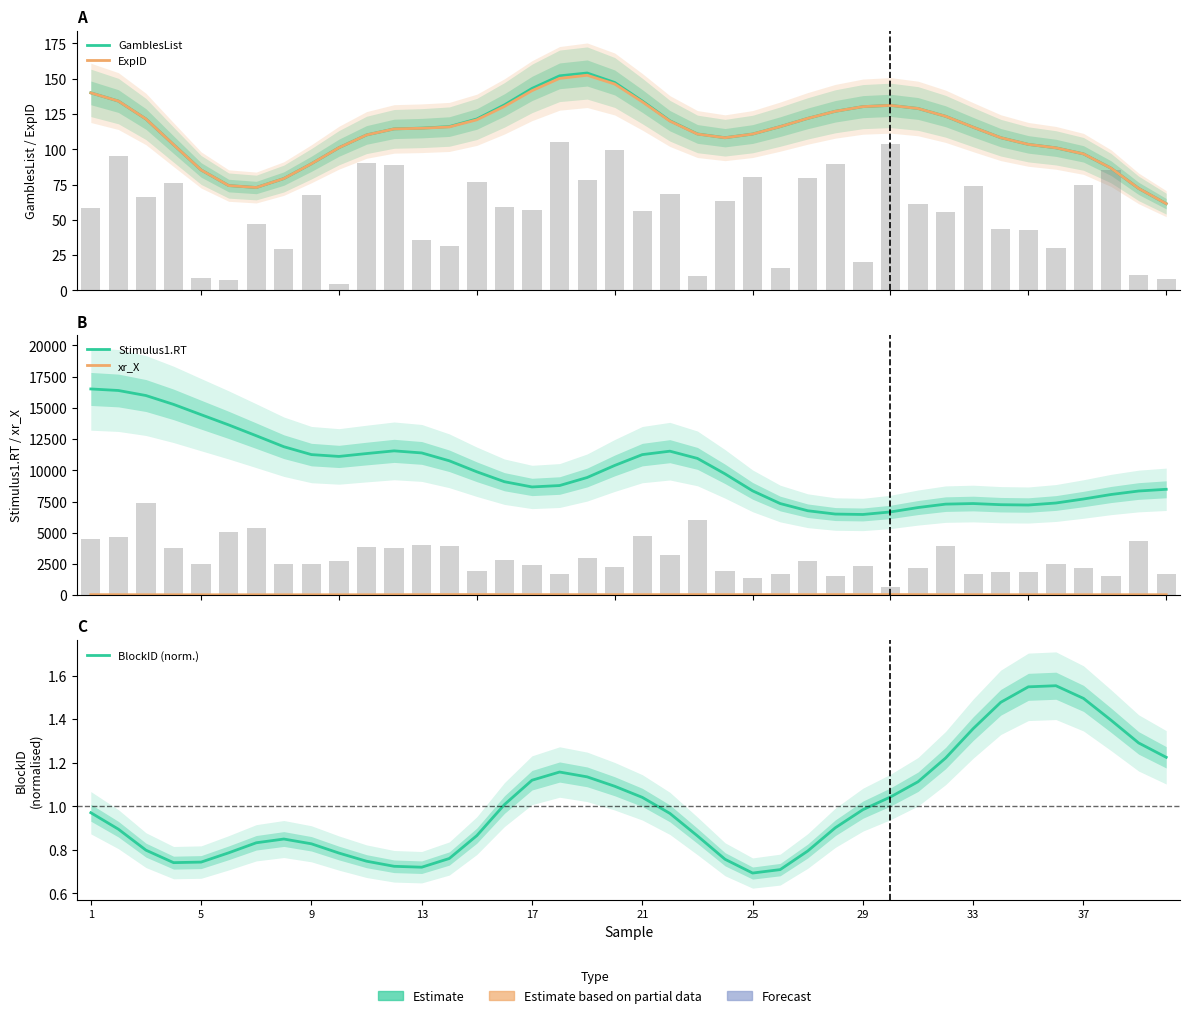

What is the difference between the second highest and second lowest values in the BlockID (norm.) series?

0.8